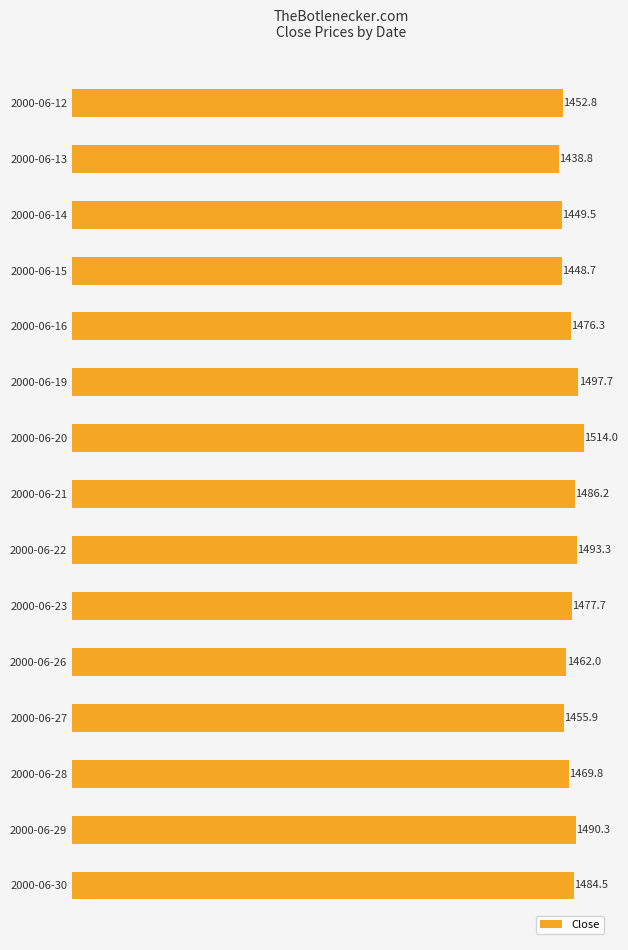

What is the difference between the maximum and minimum values?

75.2